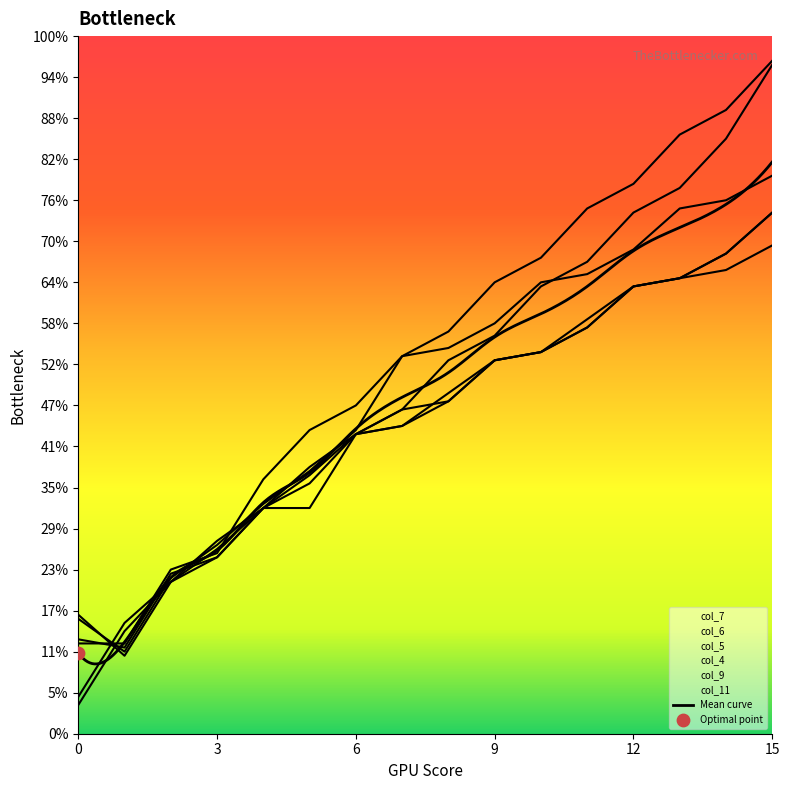

Which series contains the lowest Y value?

col_11